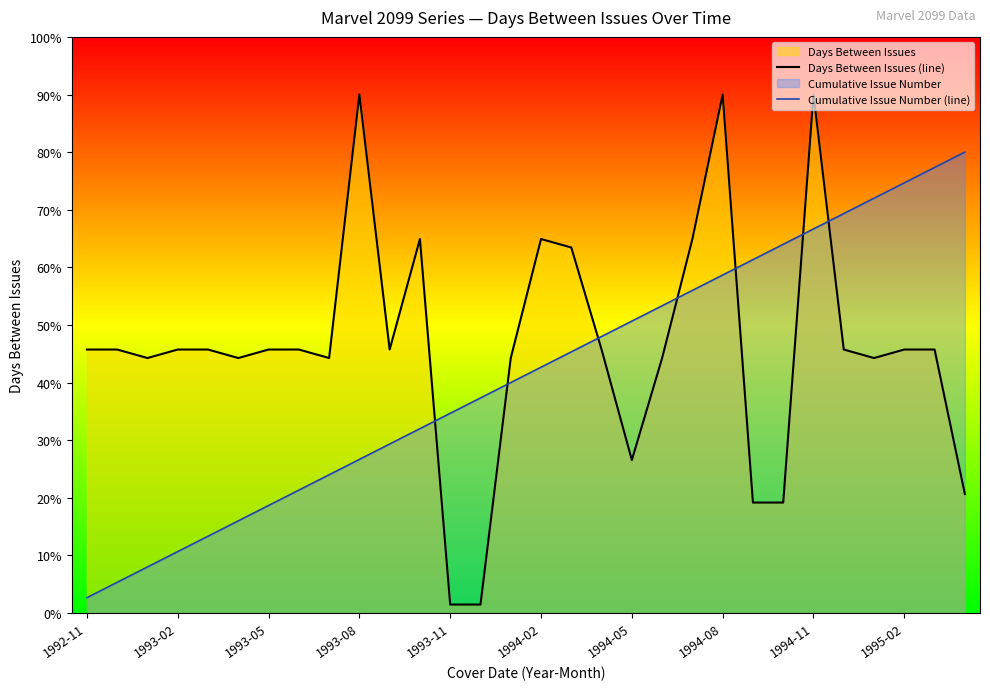

What is the difference between the maximum and second lowest values in the Cumulative Issue Number (line) series?

74.7